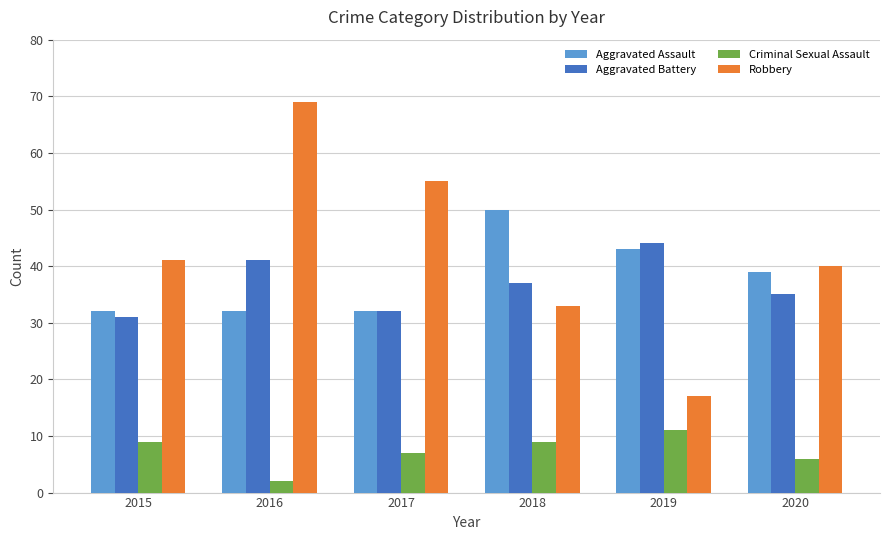

Reading left to right, list all the values displayed in this chart.

Aggravated Assault: 2015=32	2016=32	2017=32	2018=50	2019=43	2020=39
Aggravated Battery: 2015=31	2016=41	2017=32	2018=37	2019=44	2020=35
Criminal Sexual Assault: 2015=9	2016=2	2017=7	2018=9	2019=11	2020=6
Robbery: 2015=41	2016=69	2017=55	2018=33	2019=17	2020=40